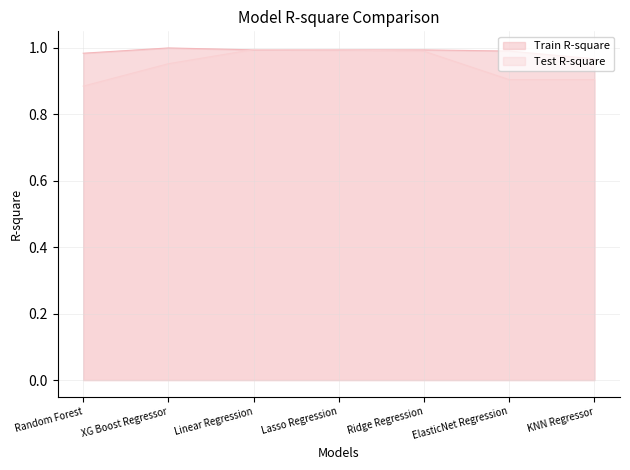

List the labels in order of Train R-square value, smallest first.

KNN Regressor, Random Forest, ElasticNet Regression, Lasso Regression, Ridge Regression, Linear Regression, XG Boost Regressor